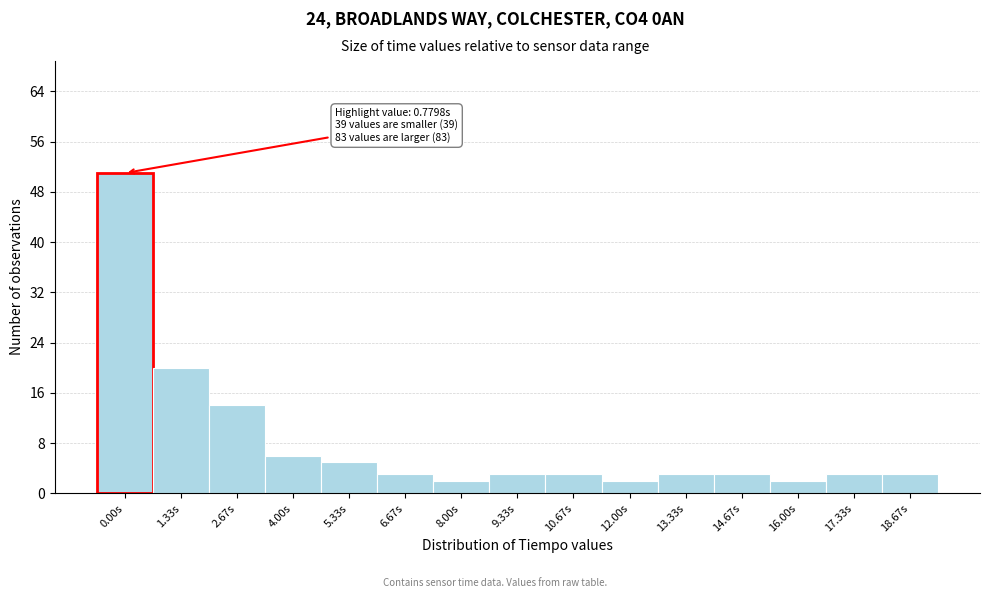

Reading left to right, transcribe all the data shown in this chart.

0.00s=51	1.33s=20	2.67s=14	4.00s=6	5.33s=5	6.67s=3	8.00s=2	9.33s=3	10.67s=3	12.00s=2	13.33s=3	14.67s=3	16.00s=2	17.33s=3	18.67s=3